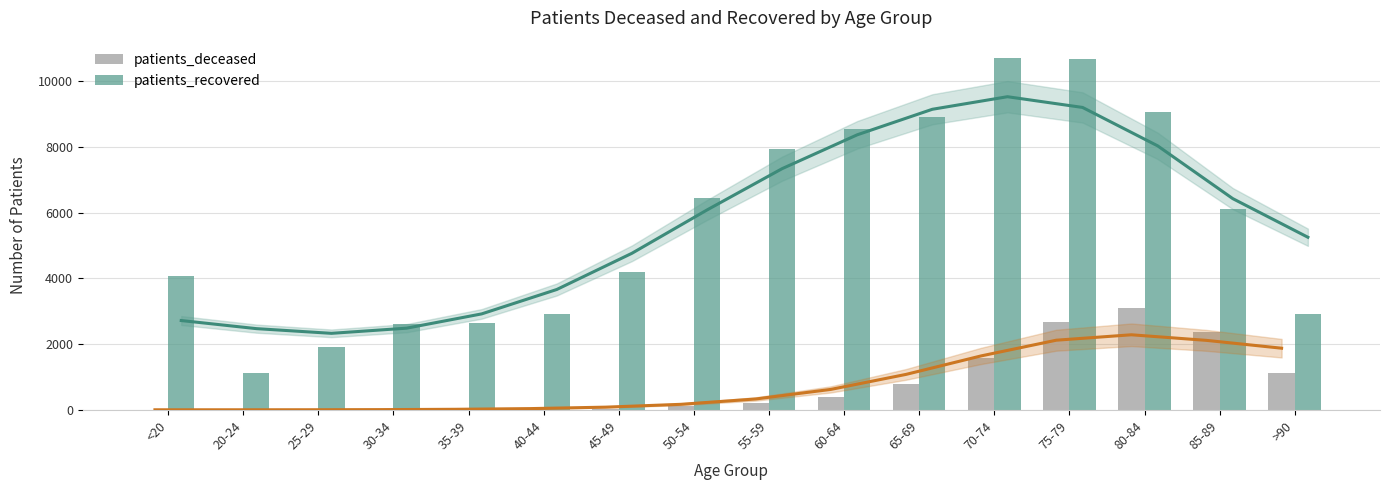

Rank the series at 40-44 from lowest to highest value.

patients_deceased, patients_recovered